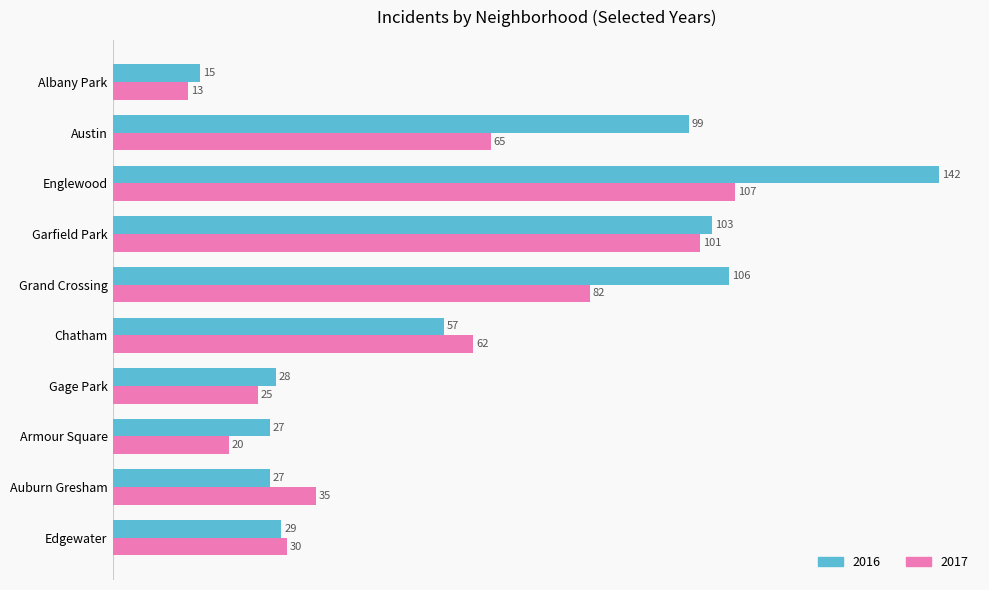

Is the value of 2017 at Englewood greater than the value of 2016 at Gage Park?

Yes